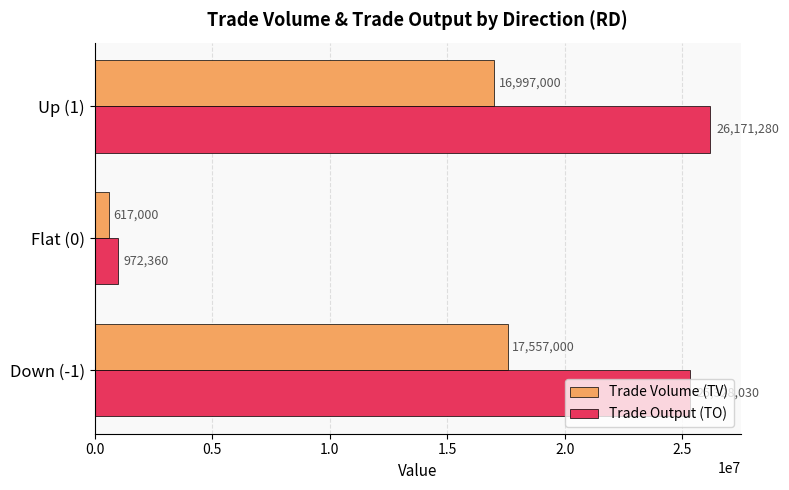

What is the average value of the Trade Volume (TV) series?

11723667